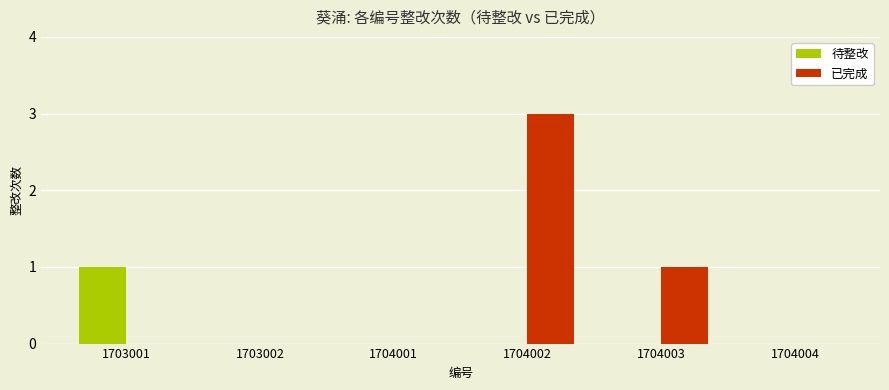

Is the value of 待整改 at 1704001 greater than the value of 已完成 at 1704003?

No